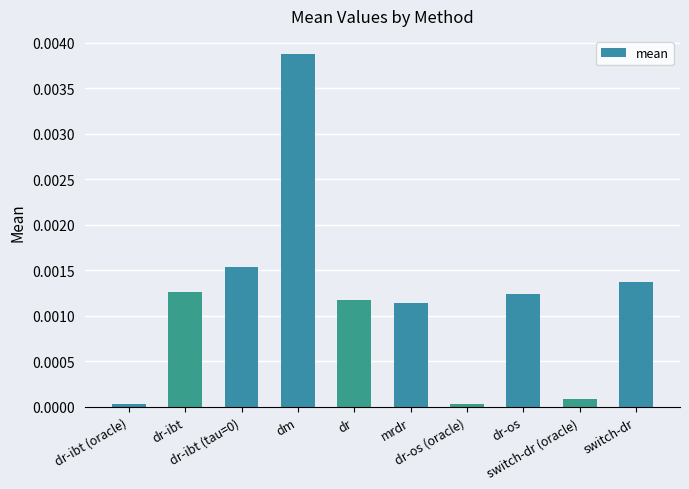

Does the chart contain any negative values?

No